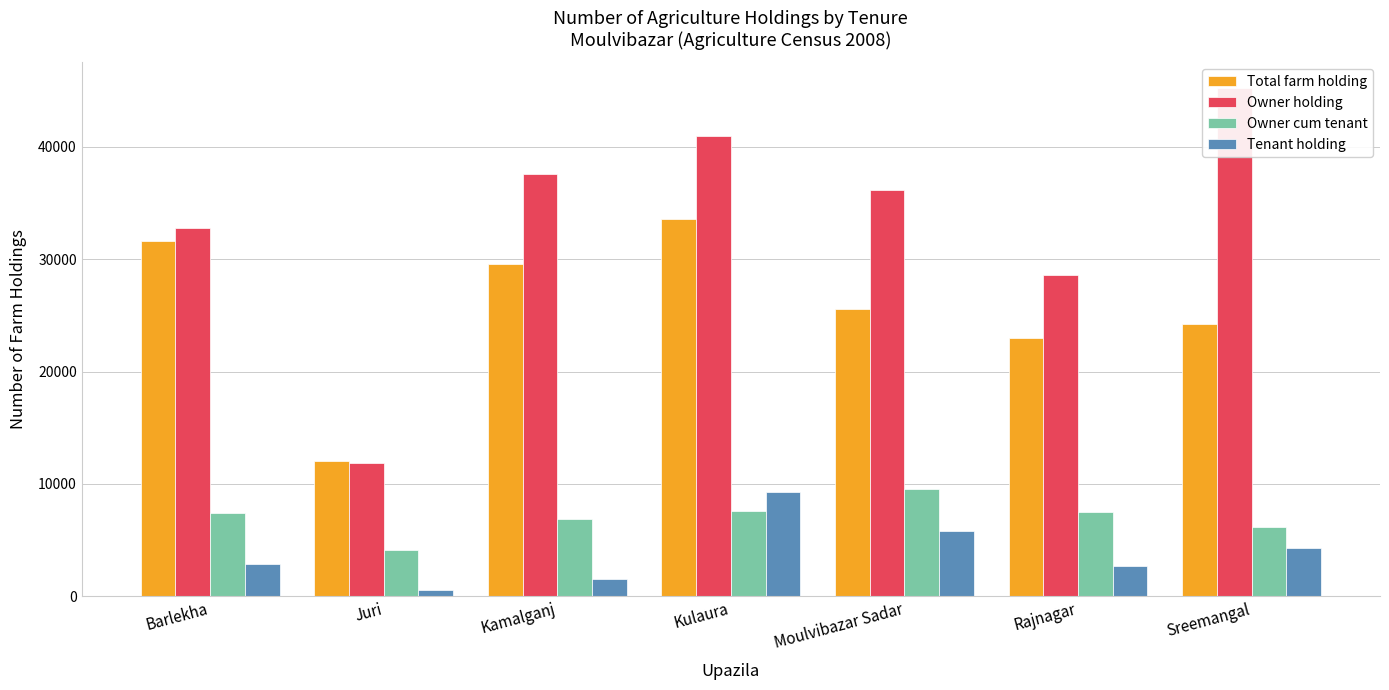

What value does the Owner cum tenant series have at Kulaura?

7551